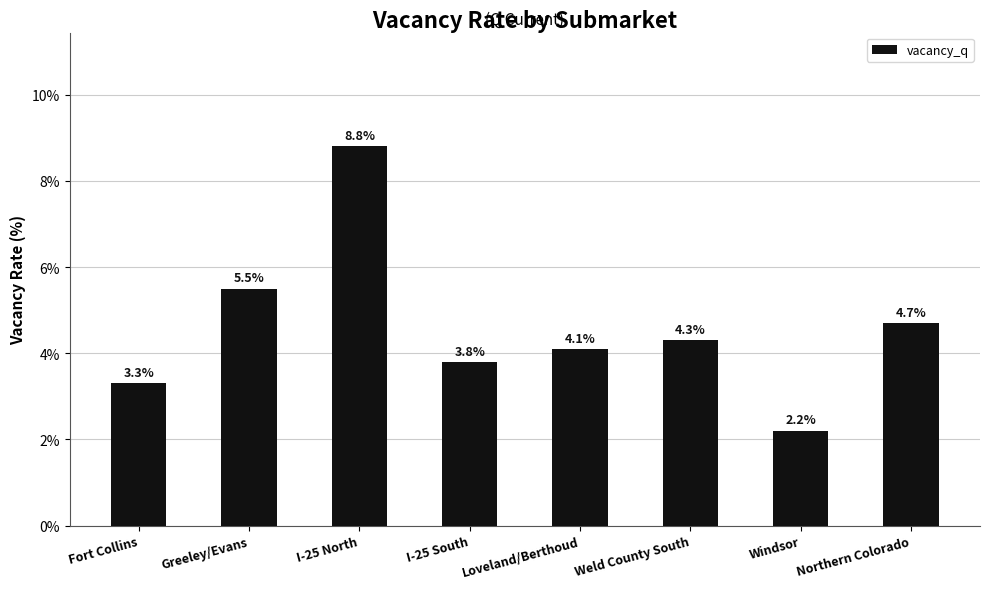

List the labels in order of value, largest first.

I-25 North, Greeley/Evans, Northern Colorado, Weld County South, Loveland/Berthoud, I-25 South, Fort Collins, Windsor